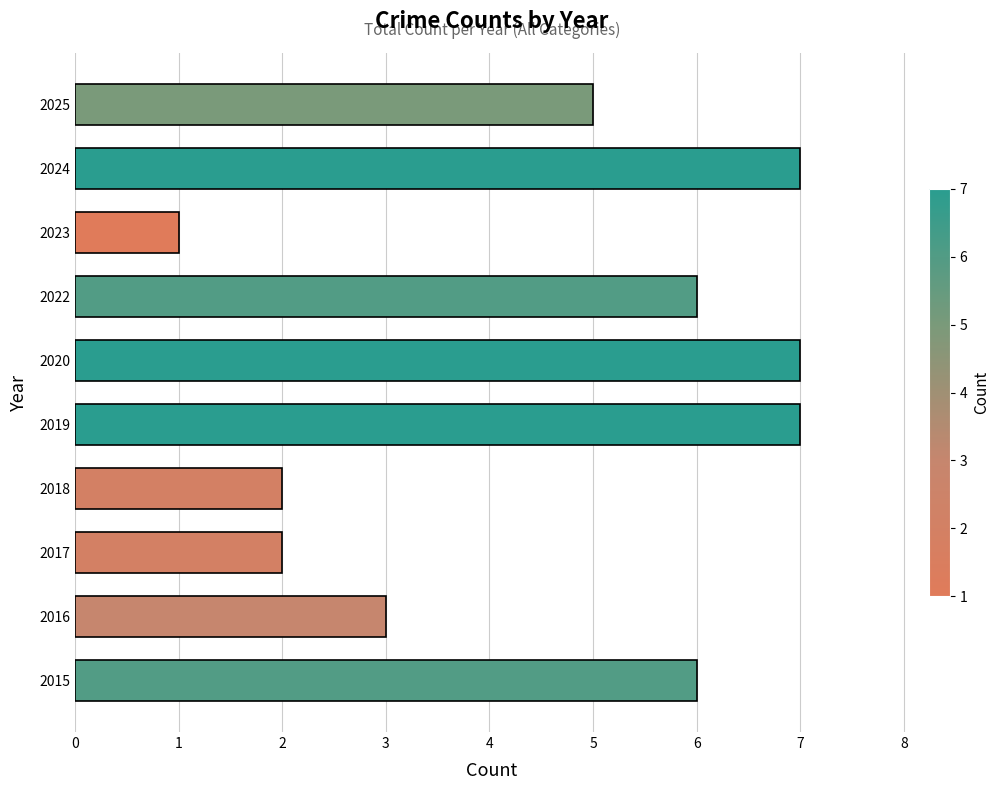

What is the average value?

5